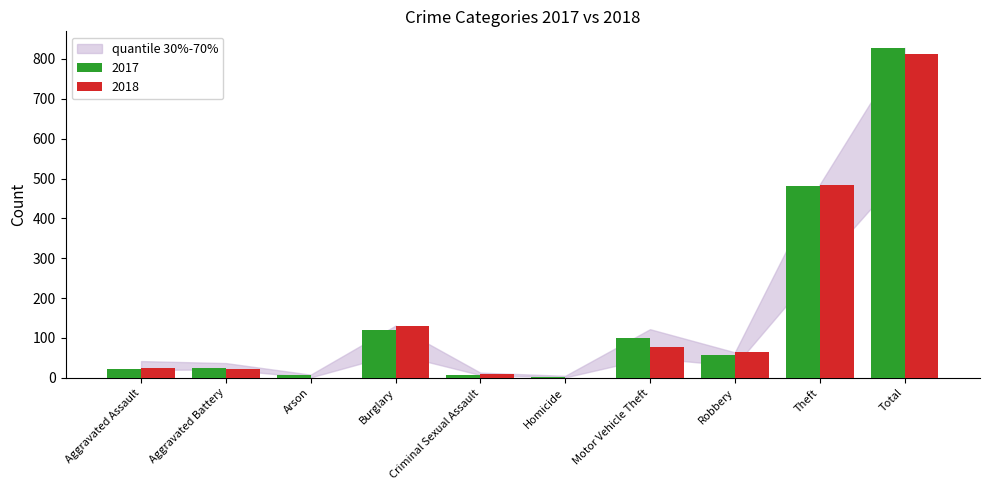

At which label is 2018 closest to 406?

Theft